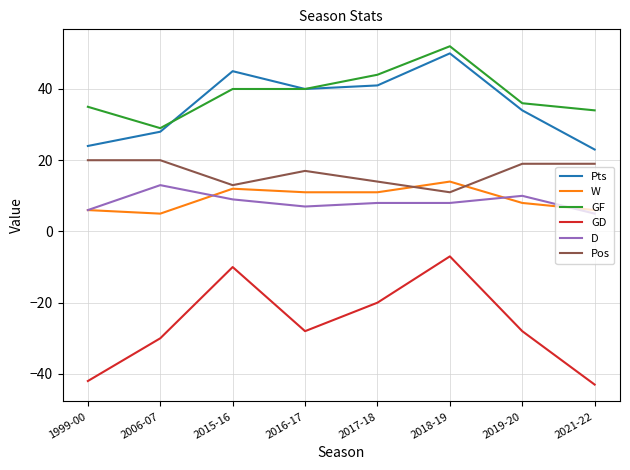

At which category does the chart reach its peak across all series?

2018-19